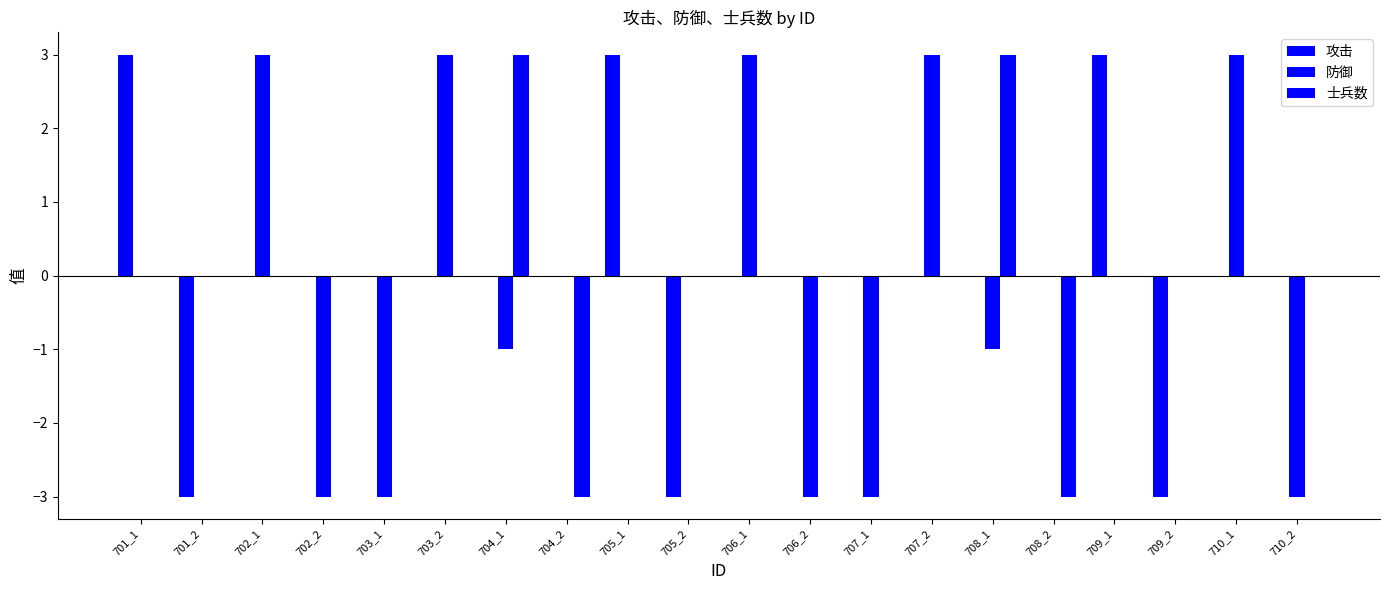

How many series are shown in this chart?

3